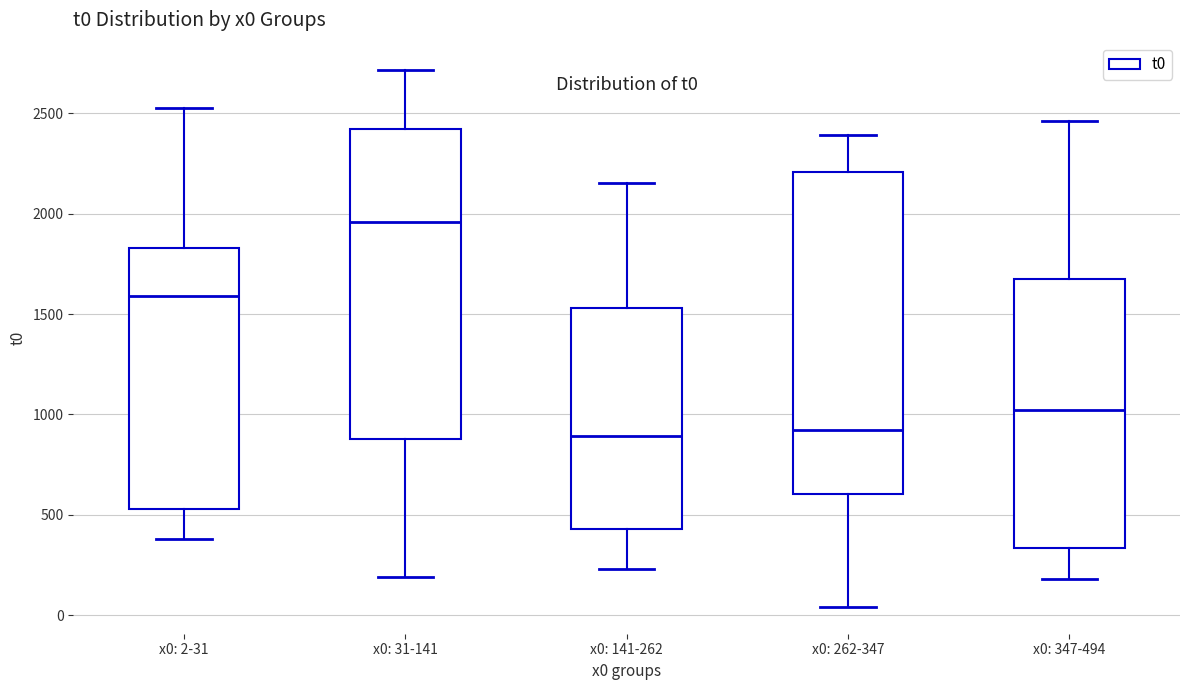

Reading left to right, transcribe this box plot: for each box, give where its median line is, the range the box spans, and where its two whiskers end, as read against the y-axis. The values are not printed on the chart, so give them approximately, as read against the axis.

x0: 2-31: median 1600, box 550 to 1850, whiskers 400 to 2550
x0: 31-141: median 1950, box 900 to 2400, whiskers 200 to 2700
x0: 141-262: median 900, box 450 to 1550, whiskers 250 to 2150
x0: 262-347: median 900, box 600 to 2200, whiskers 50 to 2400
x0: 347-494: median 1000, box 350 to 1650, whiskers 200 to 2450